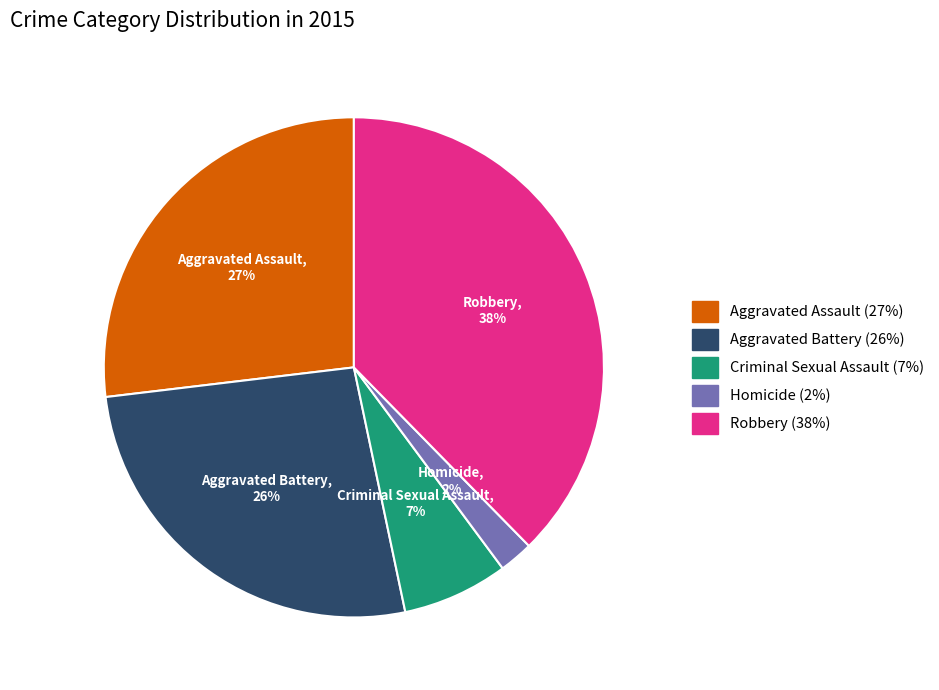

What is the ratio of the value at Homicide to the value at Criminal Sexual Assault?

0.3